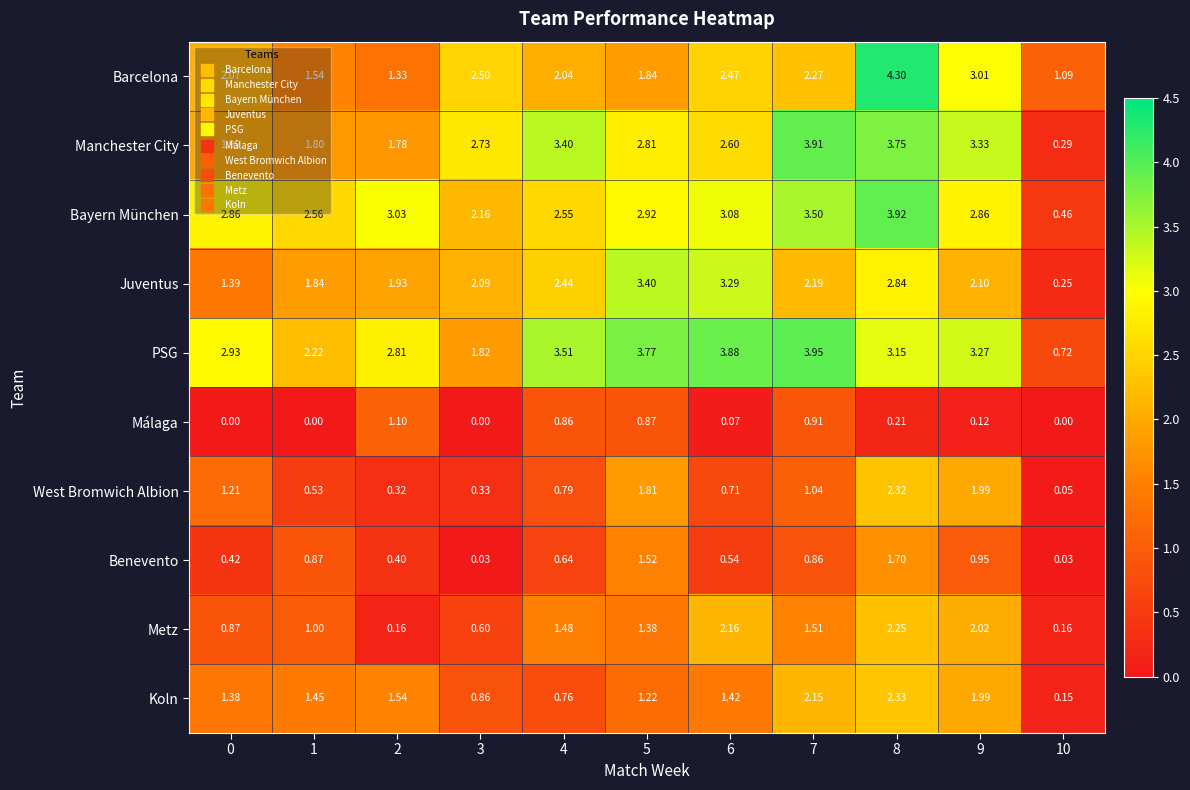

Which series has the largest range (max minus min)?

Manchester City